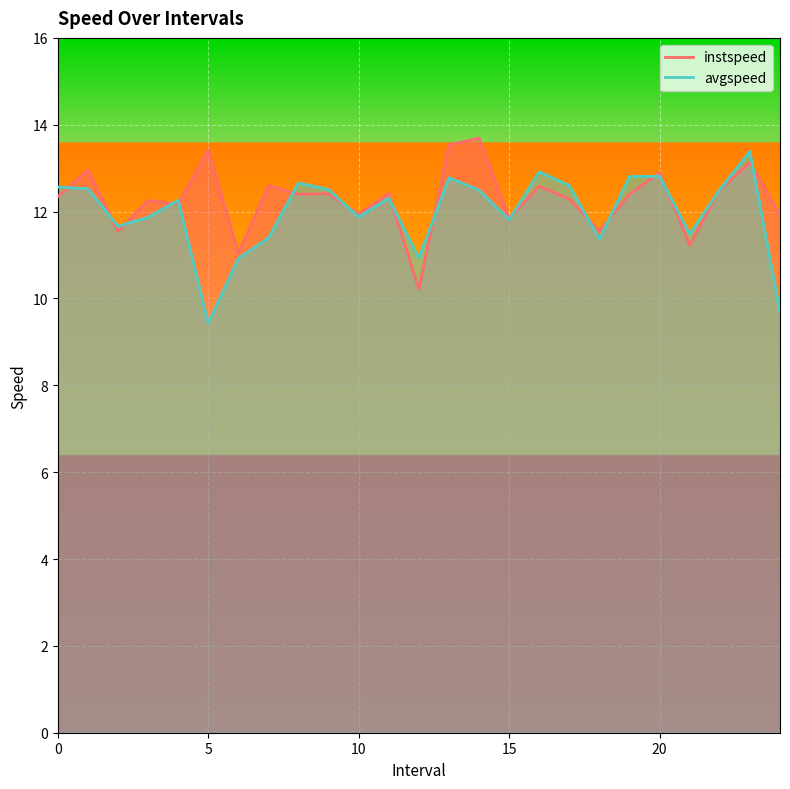

Count the number of data series in this chart.

2